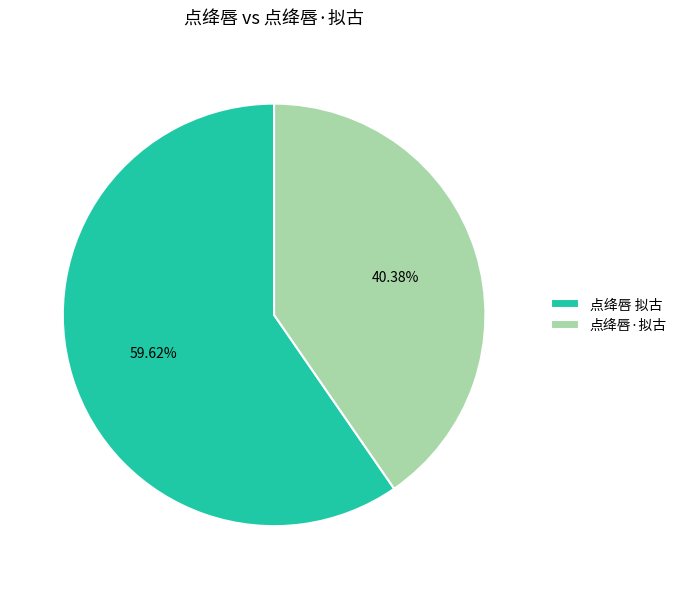

True or false: 点绛唇·拟古 accounts for 30% of the total.

False